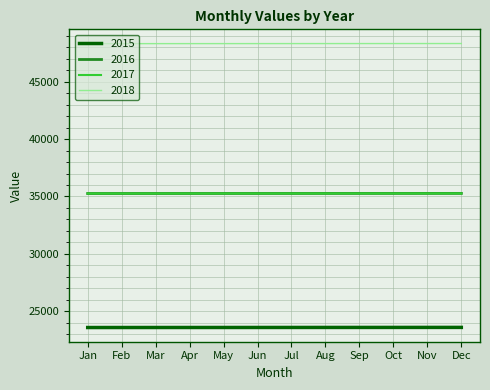

What is the smallest value displayed?

23579